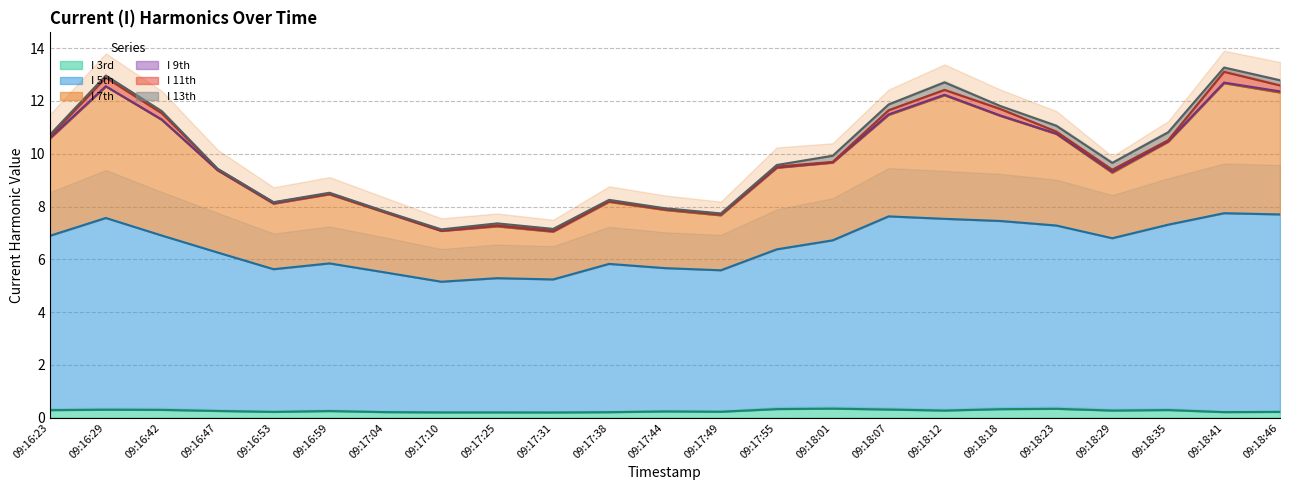

How many data points in I 5th are less than 6?

9